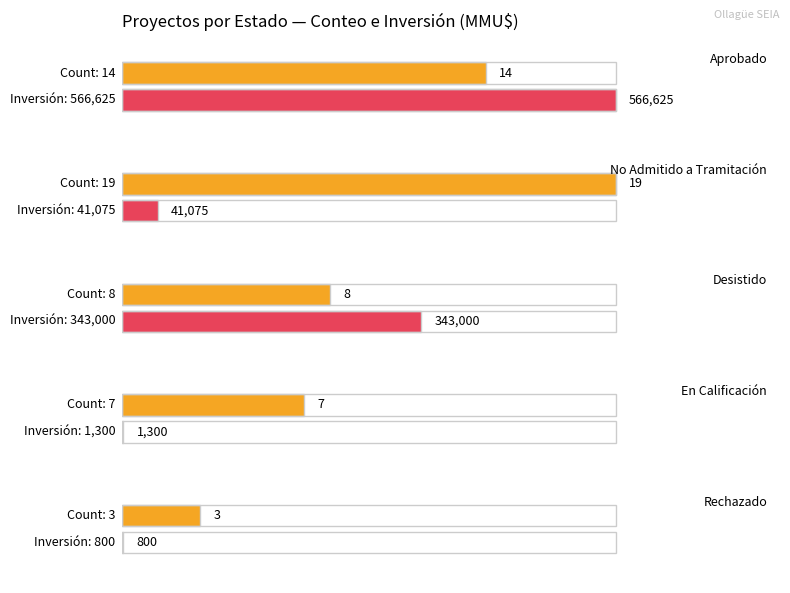

Rank the series by their average value, from lowest to highest.

Count, Inversión(MMU$)